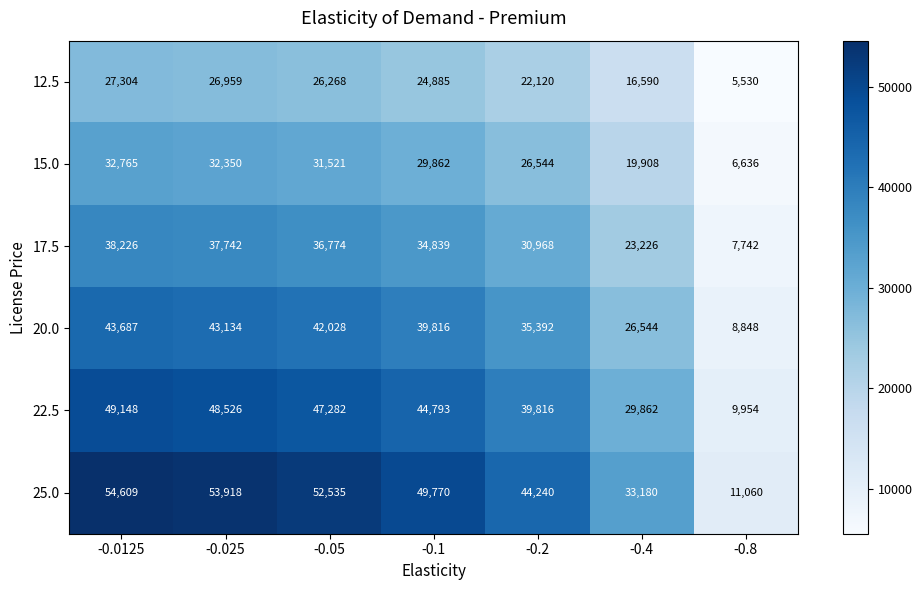

Which series has the largest total across all categories?

25.0